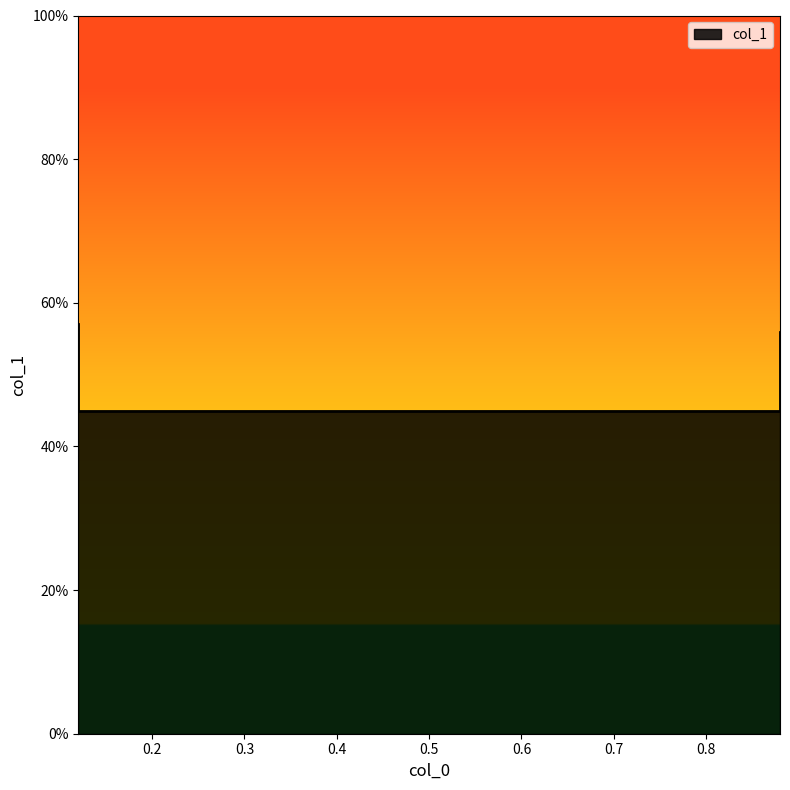

What is the change in value from 0.12 to 0.88?

-0.1